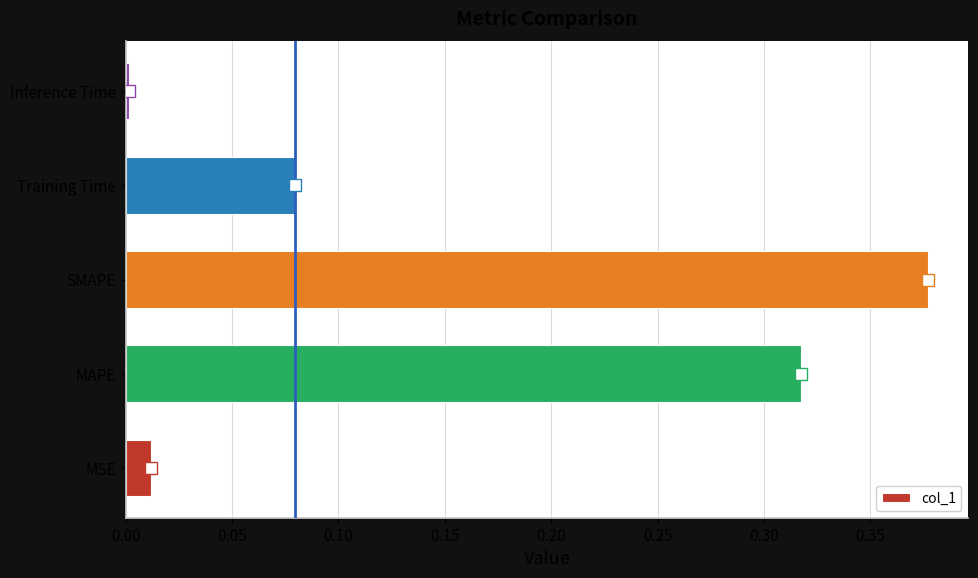

The chart shows a value of 0.5 at MAPE. True or false?

False